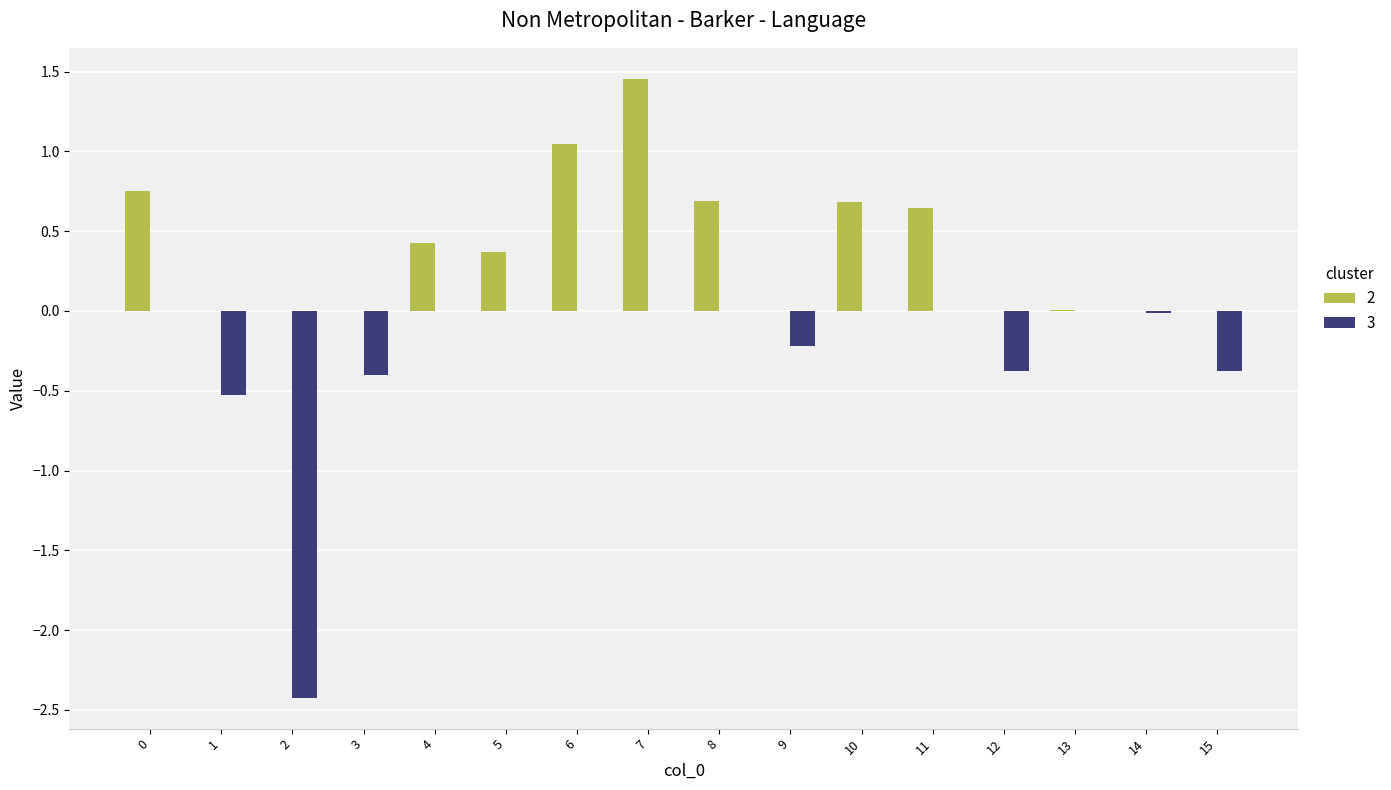

At which label does 2 reach its peak?

7